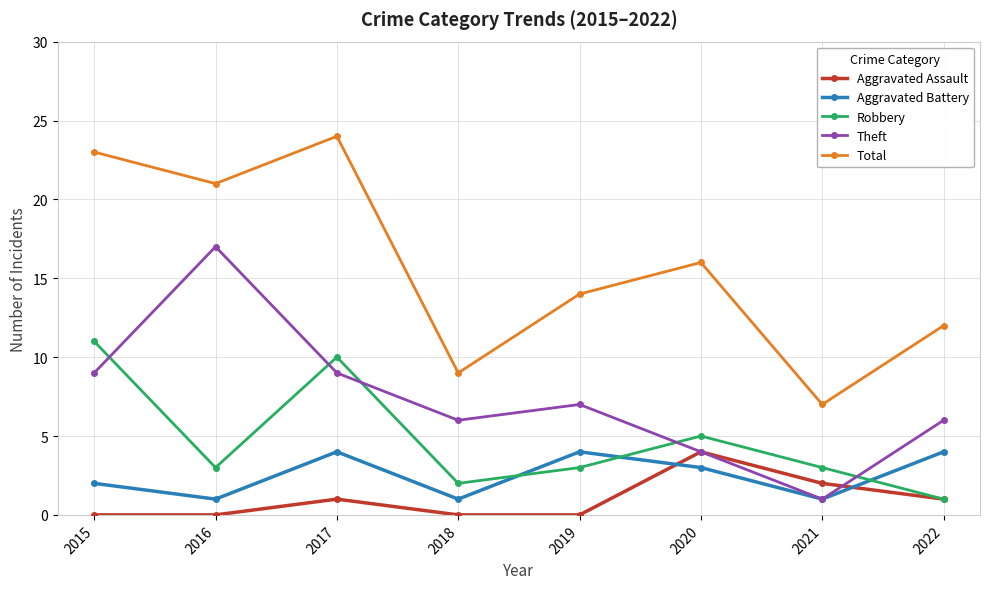

The Aggravated Assault series shows 1 at 2020. True or false?

False